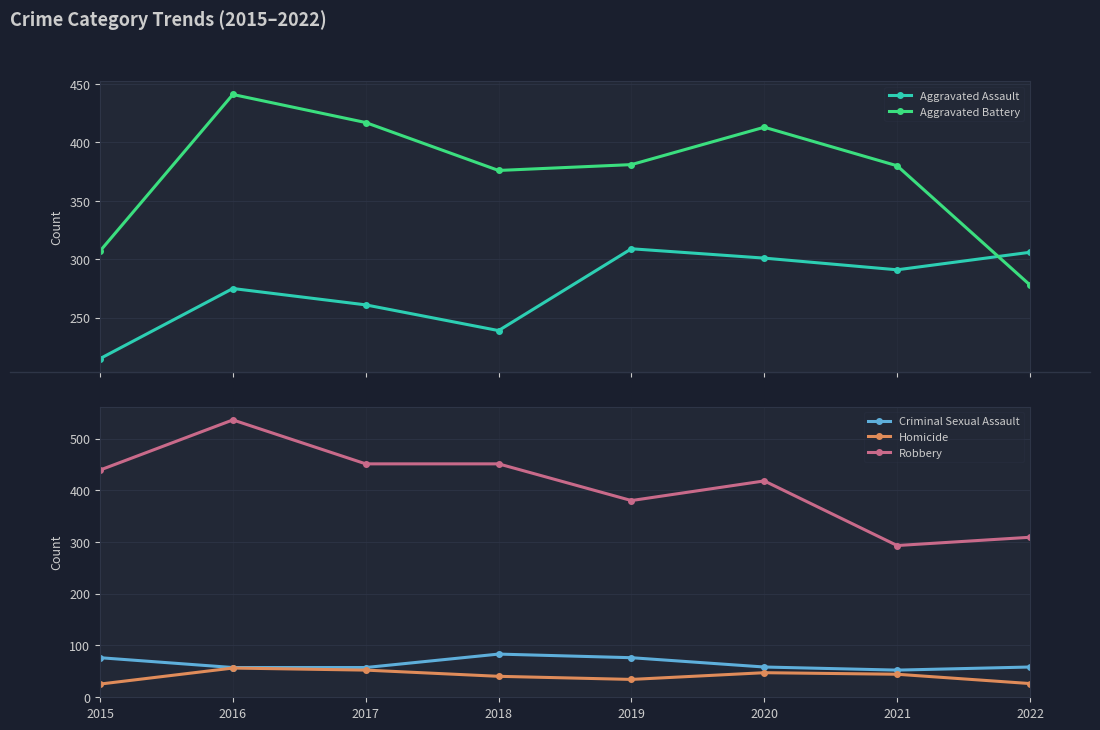

Reading left to right, list all the values displayed in this chart.

Aggravated Assault: 2015=215	2016=275	2017=261	2018=239	2019=309	2020=301	2021=291	2022=306
Aggravated Battery: 2015=307	2016=441	2017=417	2018=376	2019=381	2020=413	2021=380	2022=278
Criminal Sexual Assault: 2015=76	2016=57	2017=57	2018=83	2019=76	2020=58	2021=52	2022=58
Homicide: 2015=25	2016=56	2017=52	2018=40	2019=34	2020=47	2021=44	2022=26
Robbery: 2015=439	2016=536	2017=451	2018=451	2019=380	2020=418	2021=293	2022=309